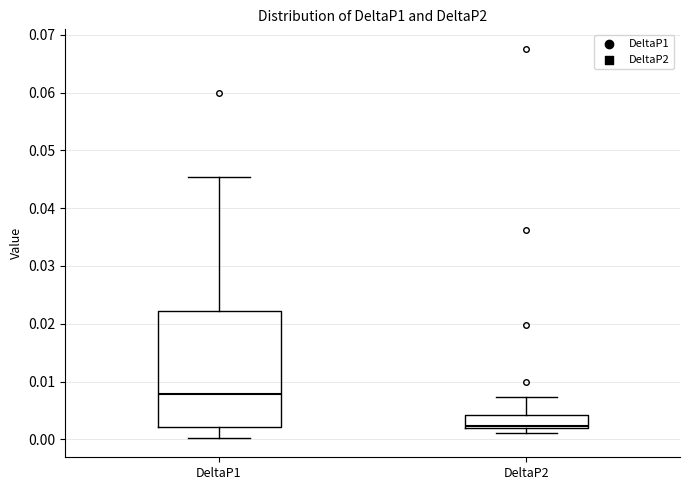

Where does the upper whisker of the box for DeltaP2 end on the y-axis? The values are not printed on the chart, so give them approximately, as read against the axis.

0.007